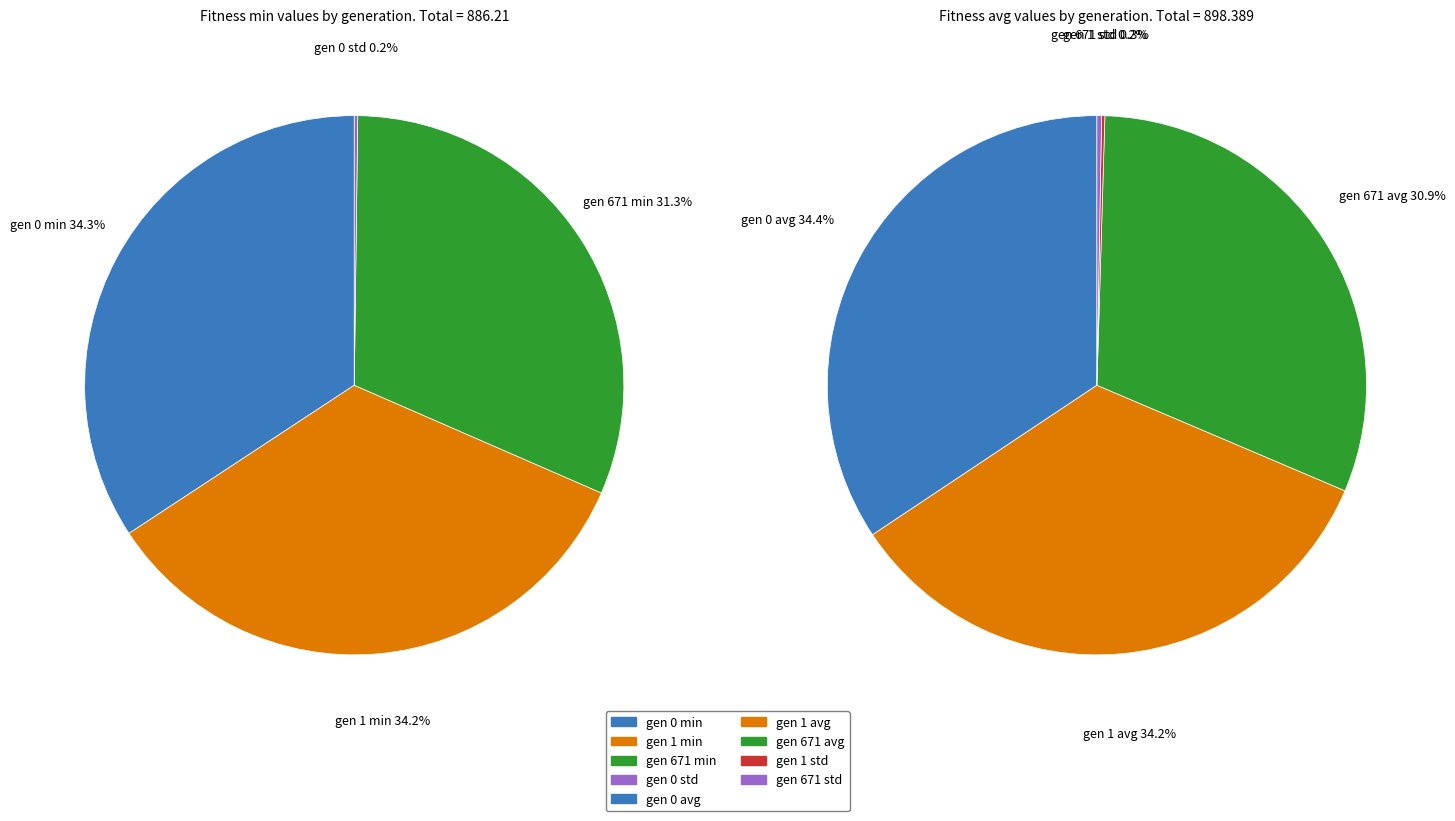

To the nearest percent, what percentage of the pie is gen 1?

34%